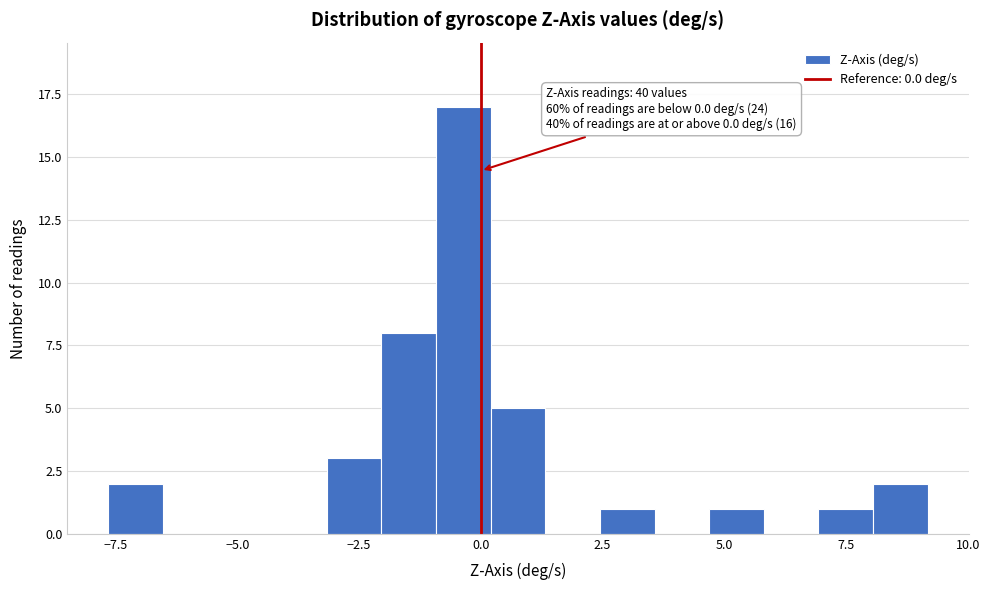

Read against the x-axis, roughly where is the centre of the tallest bar?

-0.5